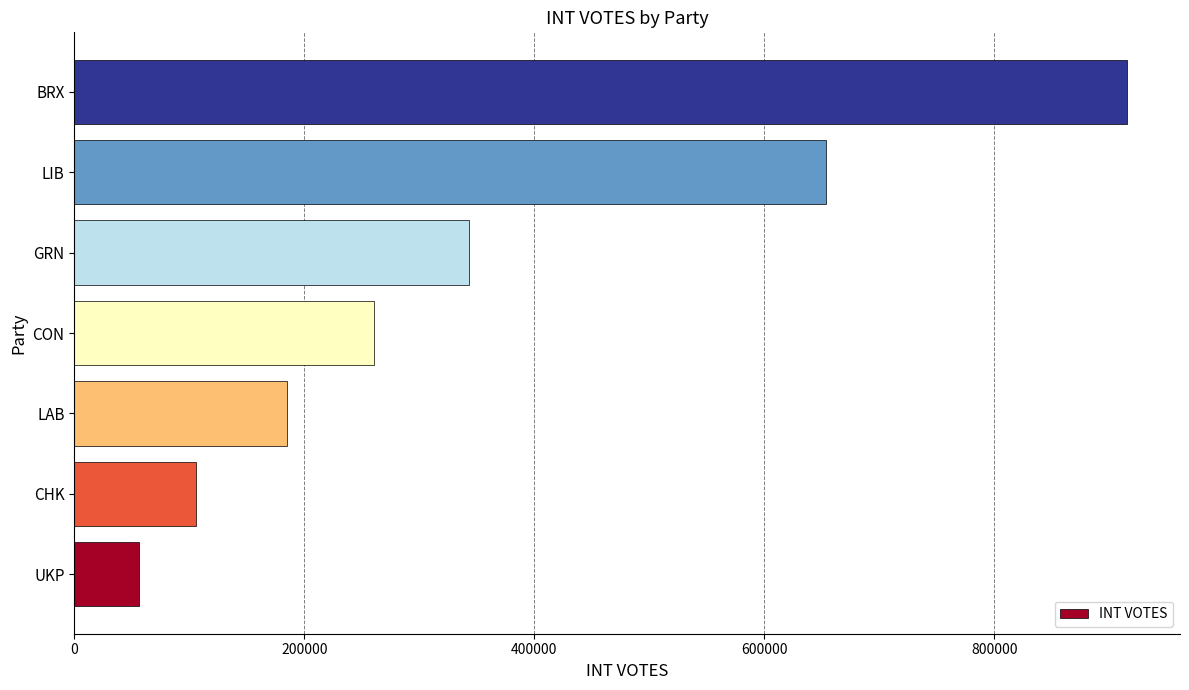

What is the difference between the values at UKP and LAB?

128191